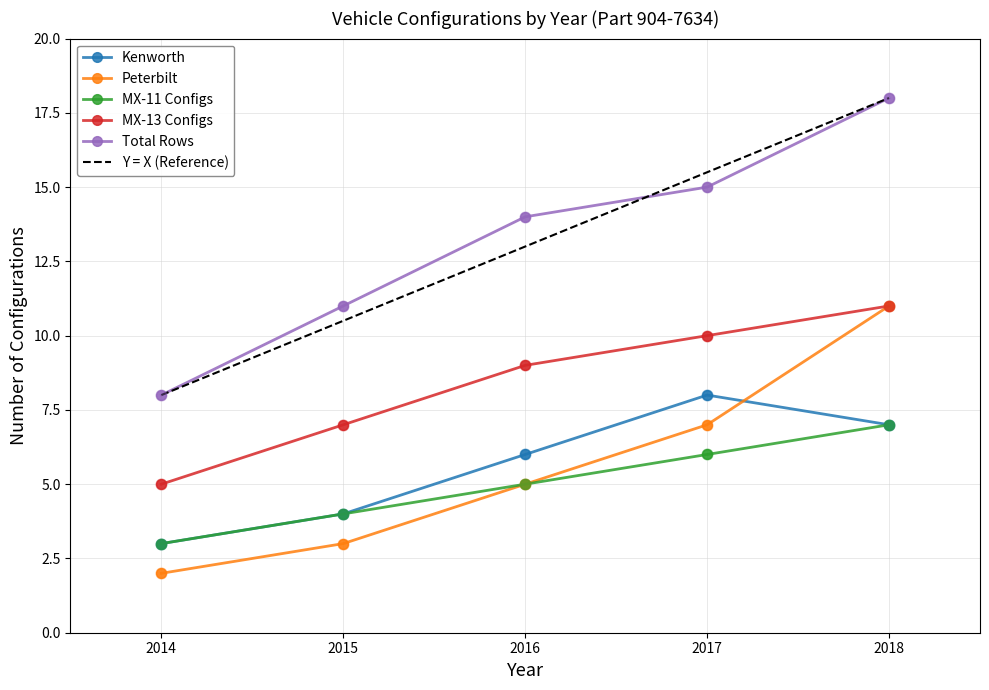

Is the value of Total Rows at 2015 greater than the value of Kenworth at 2015?

Yes